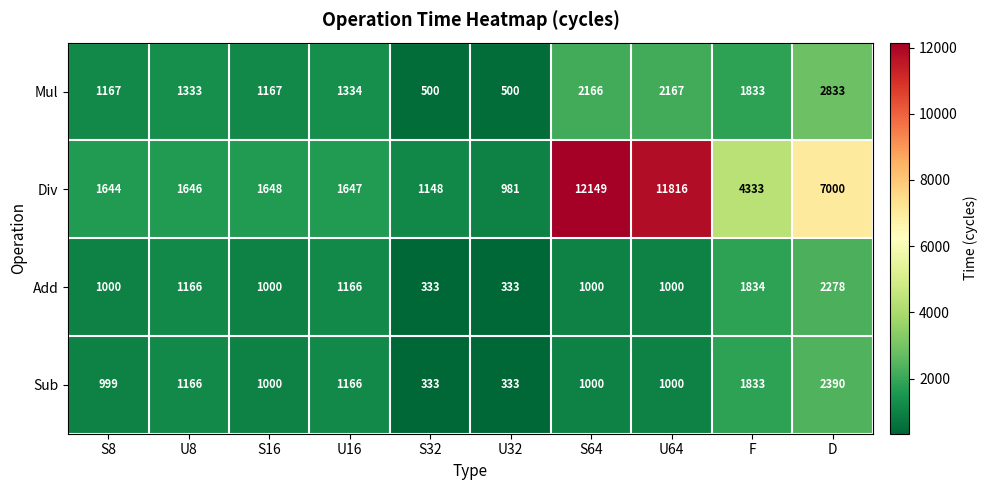

What is the approximate value of Mul at S16, to the nearest 100?

1200